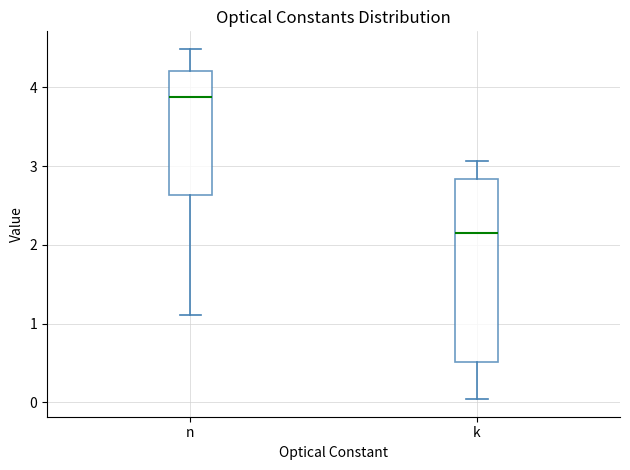

Where is the lower edge of the box for n on the y-axis? The values are not printed on the chart, so give them approximately, as read against the axis.

2.6